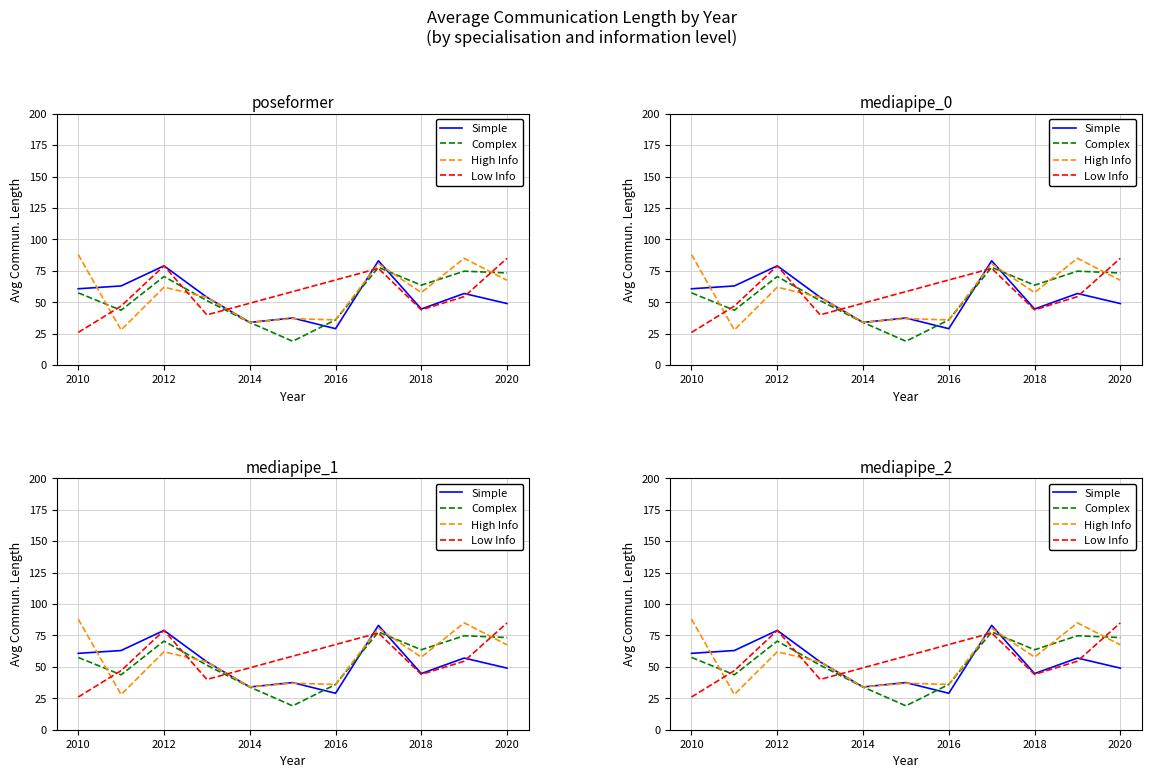

What is the spread (max minus min) of values at 2020?

24.3